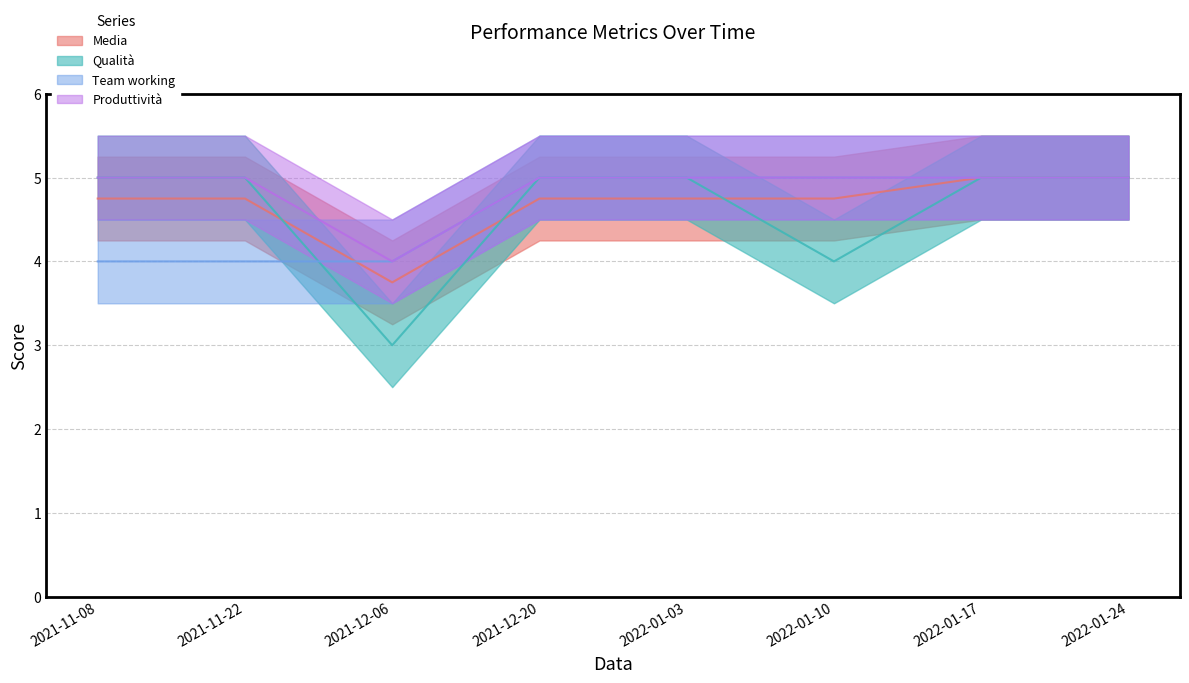

Reading left to right, transcribe all the data shown in this chart.

Media: 4.8	4.8	3.8	4.8	4.8	4.8	5.0	5.0
Qualità: 5.0	5.0	3.0	5.0	5.0	4.0	5.0	5.0
Team working: 4.0	4.0	4.0	5.0	5.0	5.0	5.0	5.0
Produttività: 5.0	5.0	4.0	5.0	5.0	5.0	5.0	5.0